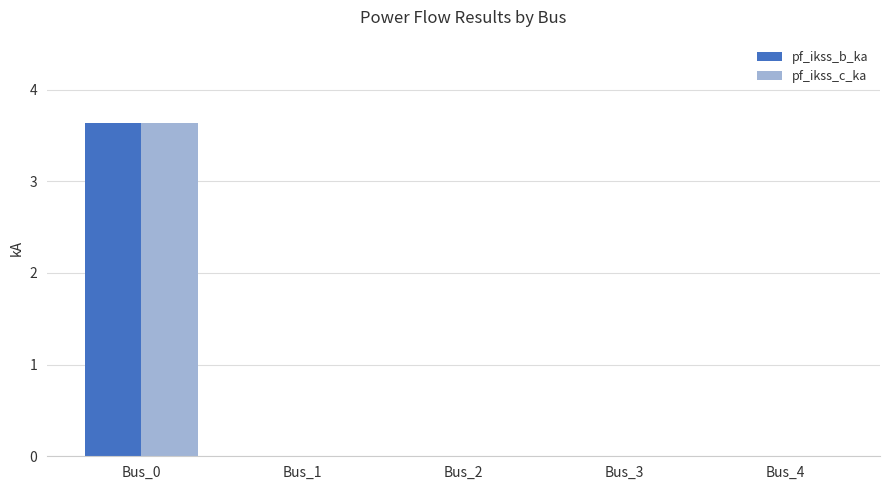

At which label does pf_ikss_c_ka reach its peak?

Bus_0